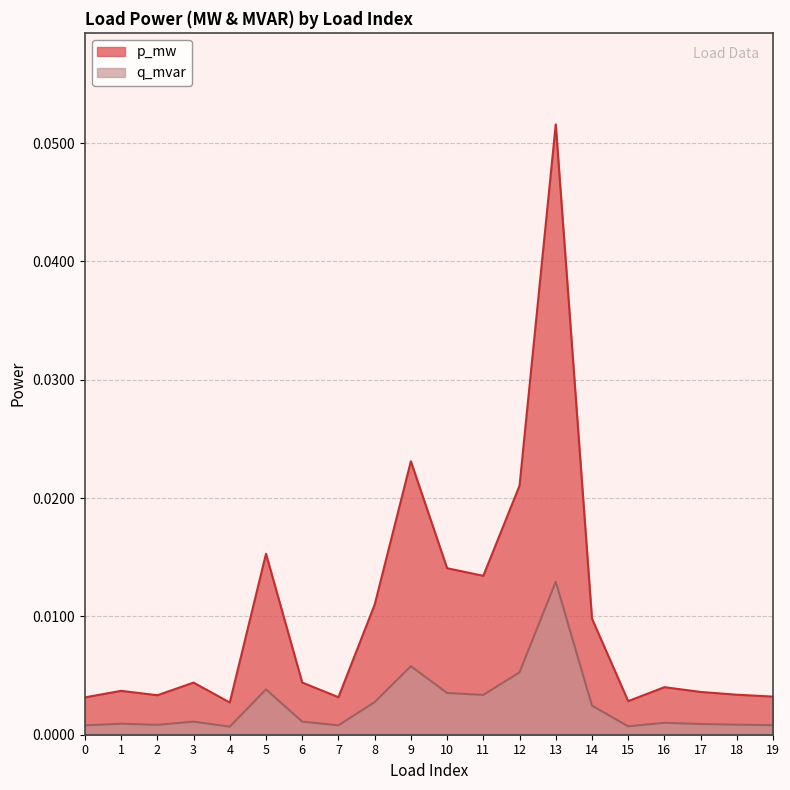

What are all the series names shown in the legend?

p_mw, q_mvar